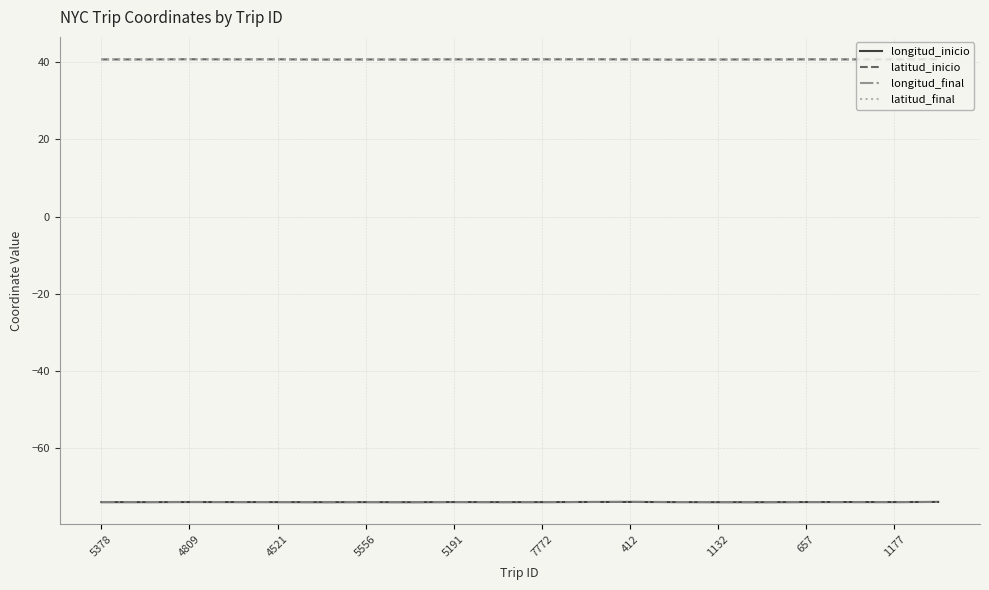

What is the smallest value displayed?

-74.0